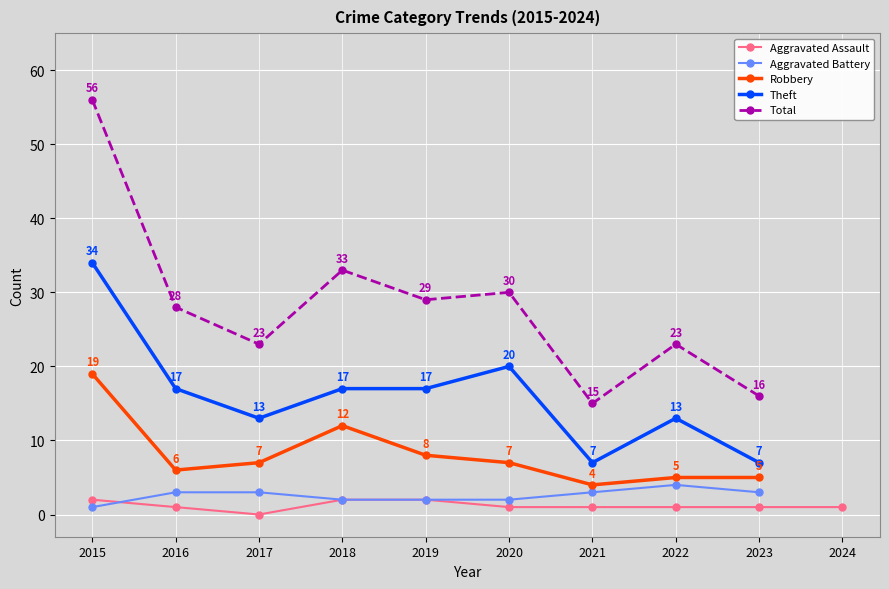

What is the lowest value of the Aggravated Battery series?

1.0